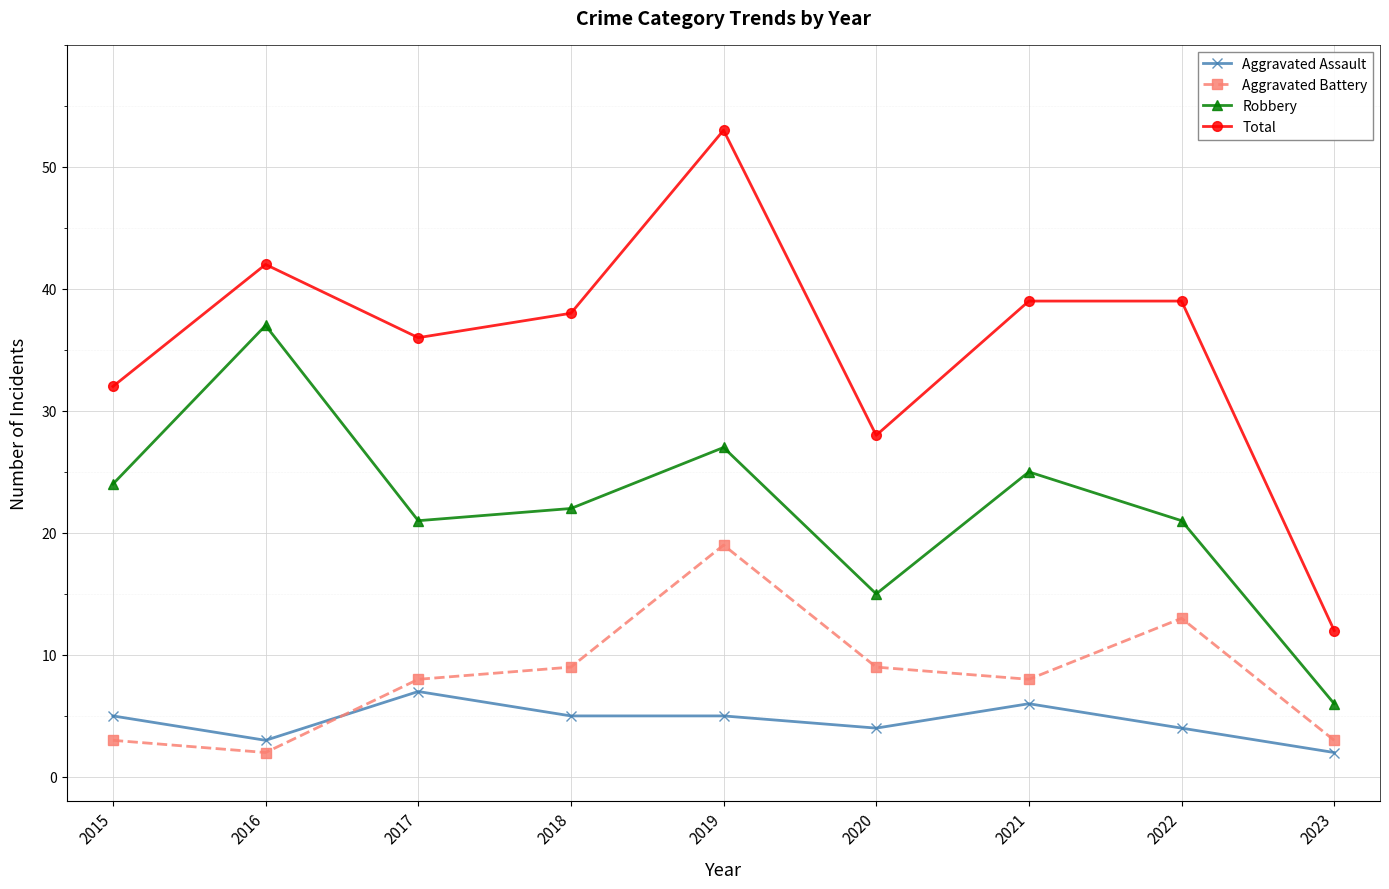

What is the maximum value for Total?

53